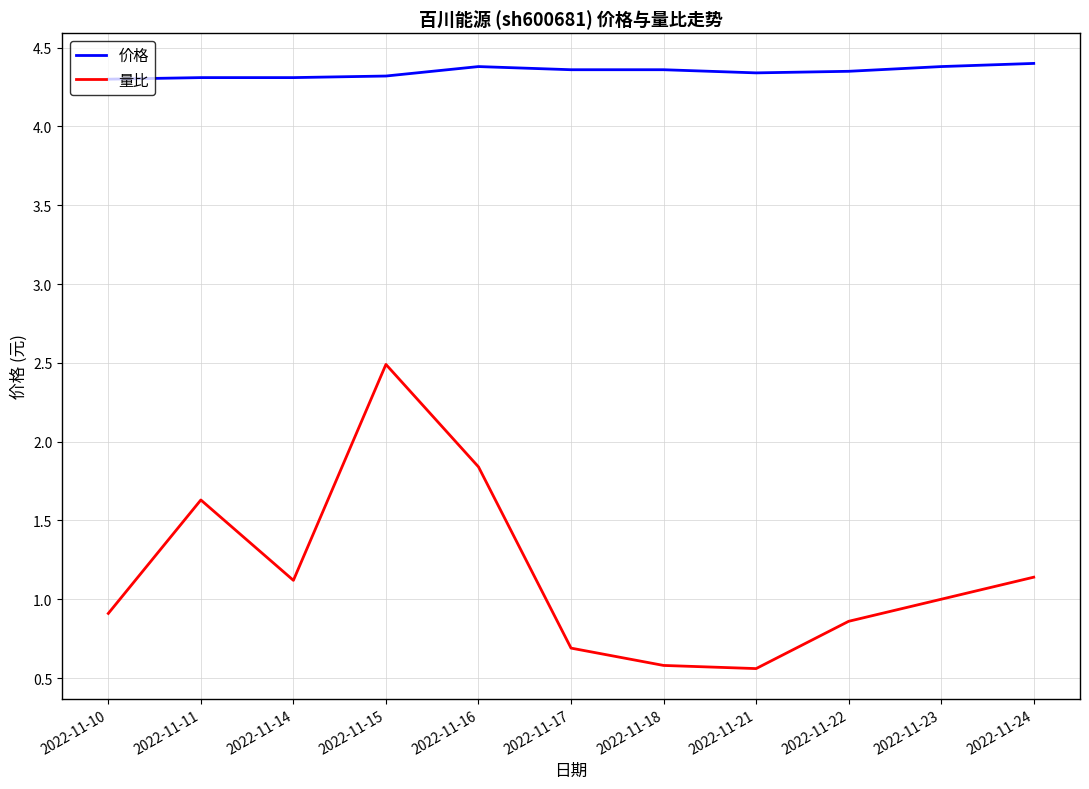

The 量比 series shows 1.2 at 2022-11-16. True or false?

False